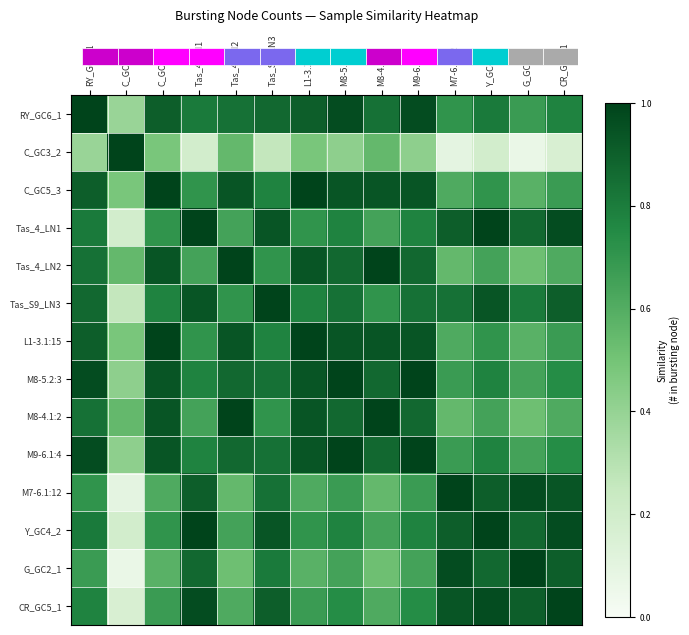

How many data points does each series have?

14